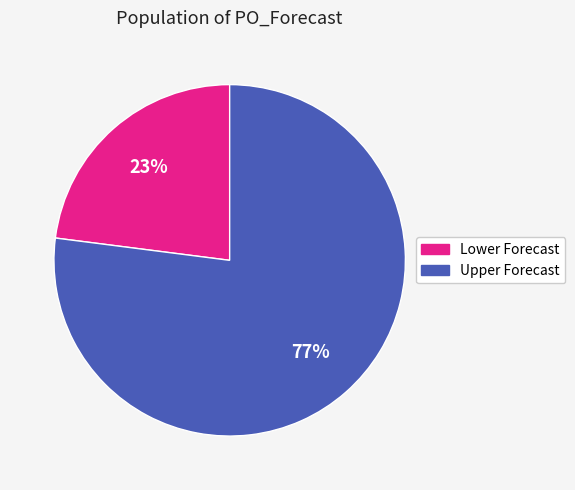

Is there a majority slice in this chart?

Yes